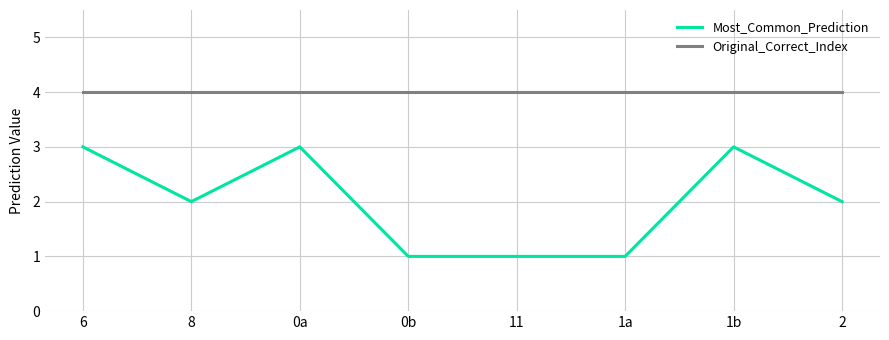

What is the maximum value shown in the chart?

4